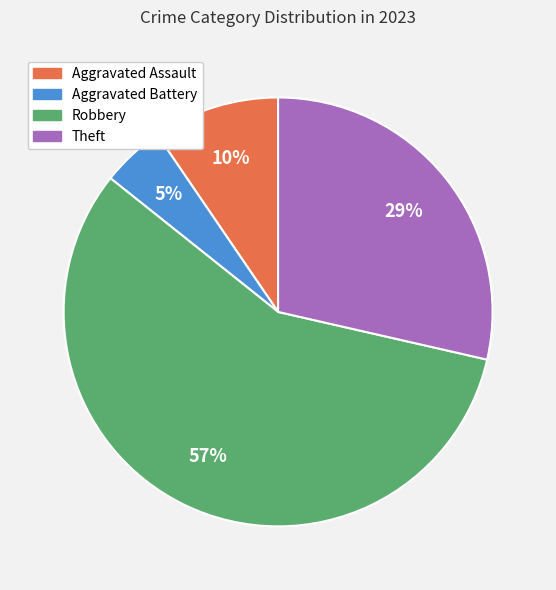

Combined, do Aggravated Battery and Aggravated Assault account for over 50%?

No